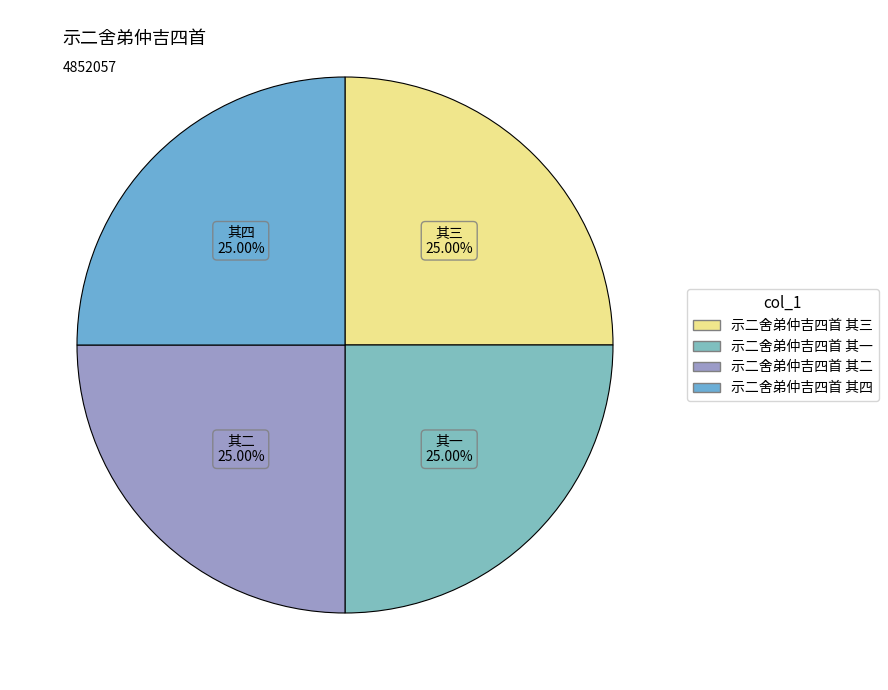

Which category has the biggest portion of the pie?

示二舍弟仲吉四首 其四